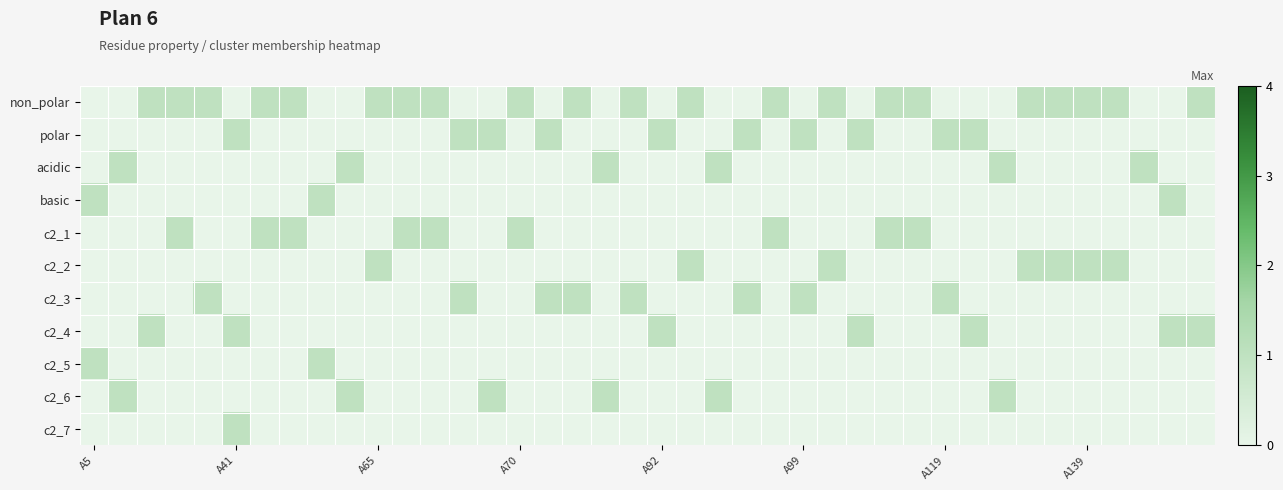

Reading left to right, transcribe all the data shown in this chart.

non_polar: 0	0	1	1	1	0	1	1	0	0	1	1	1	0	0	1	0	1	0	1	0	1	0	0	1	0	1	0	1	1	0	0	0	1	1	1	1	0	0	1
polar: 0	0	0	0	0	1	0	0	0	0	0	0	0	1	1	0	1	0	0	0	1	0	0	1	0	1	0	1	0	0	1	1	0	0	0	0	0	0	0	0
acidic: 0	1	0	0	0	0	0	0	0	1	0	0	0	0	0	0	0	0	1	0	0	0	1	0	0	0	0	0	0	0	0	0	1	0	0	0	0	1	0	0
basic: 1	0	0	0	0	0	0	0	1	0	0	0	0	0	0	0	0	0	0	0	0	0	0	0	0	0	0	0	0	0	0	0	0	0	0	0	0	0	1	0
c2_1: 0	0	0	1	0	0	1	1	0	0	0	1	1	0	0	1	0	0	0	0	0	0	0	0	1	0	0	0	1	1	0	0	0	0	0	0	0	0	0	0
c2_2: 0	0	0	0	0	0	0	0	0	0	1	0	0	0	0	0	0	0	0	0	0	1	0	0	0	0	1	0	0	0	0	0	0	1	1	1	1	0	0	0
c2_3: 0	0	0	0	1	0	0	0	0	0	0	0	0	1	0	0	1	1	0	1	0	0	0	1	0	1	0	0	0	0	1	0	0	0	0	0	0	0	0	0
c2_4: 0	0	1	0	0	1	0	0	0	0	0	0	0	0	0	0	0	0	0	0	1	0	0	0	0	0	0	1	0	0	0	1	0	0	0	0	0	0	1	1
c2_5: 1	0	0	0	0	0	0	0	1	0	0	0	0	0	0	0	0	0	0	0	0	0	0	0	0	0	0	0	0	0	0	0	0	0	0	0	0	0	0	0
c2_6: 0	1	0	0	0	0	0	0	0	1	0	0	0	0	1	0	0	0	1	0	0	0	1	0	0	0	0	0	0	0	0	0	1	0	0	0	0	0	0	0
c2_7: 0	0	0	0	0	1	0	0	0	0	0	0	0	0	0	0	0	0	0	0	0	0	0	0	0	0	0	0	0	0	0	0	0	0	0	0	0	0	0	0